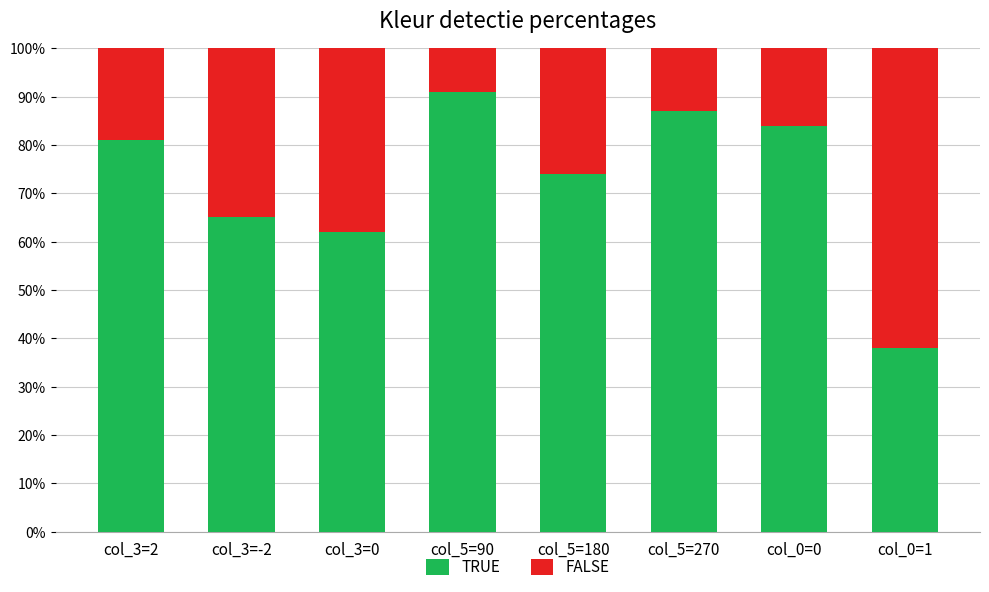

What is the difference between the second highest and minimum values in the TRUE series?

49